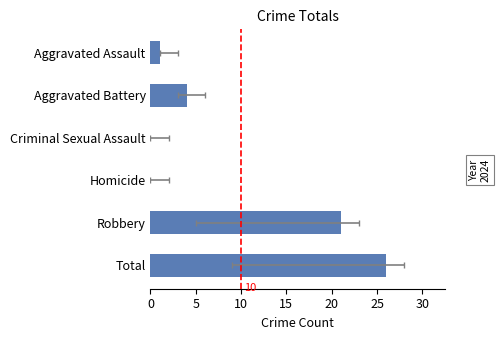

At which category does the chart reach its peak across all series?

Total